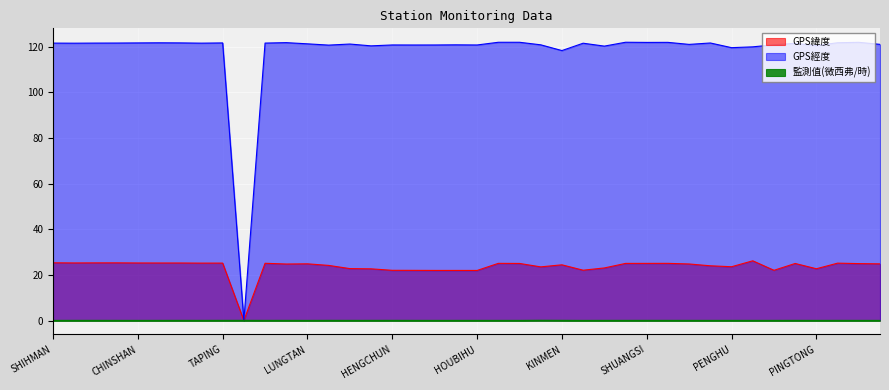

What is the greatest value displayed?

121.9